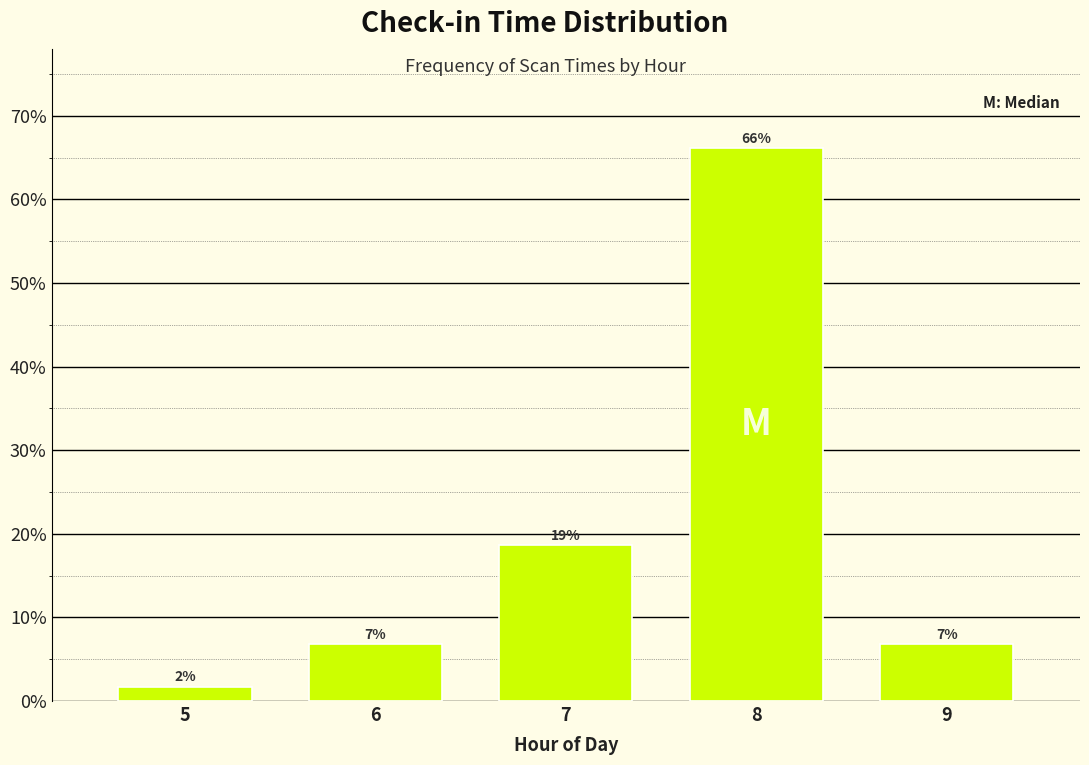

How many bars are there in total?

5